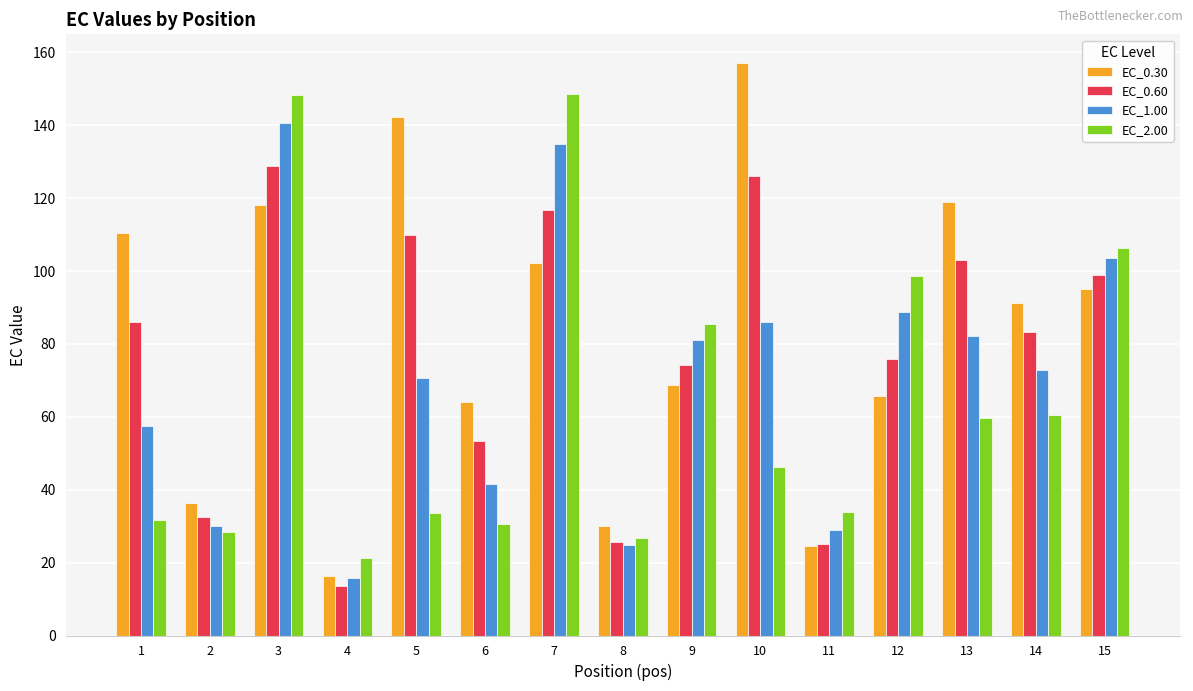

At which label is EC_0.30 closest to 86?

14